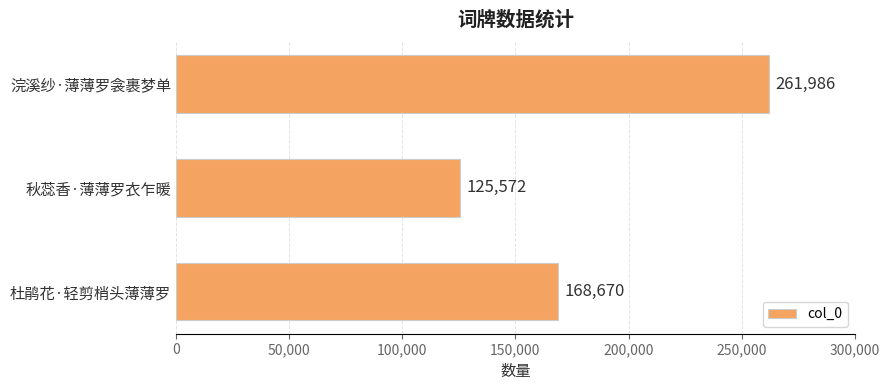

Rank the categories by value from highest to lowest.

浣溪纱·薄薄罗衾裹梦单, 杜鹃花·轻剪梢头薄薄罗, 秋蕊香·薄薄罗衣乍暖